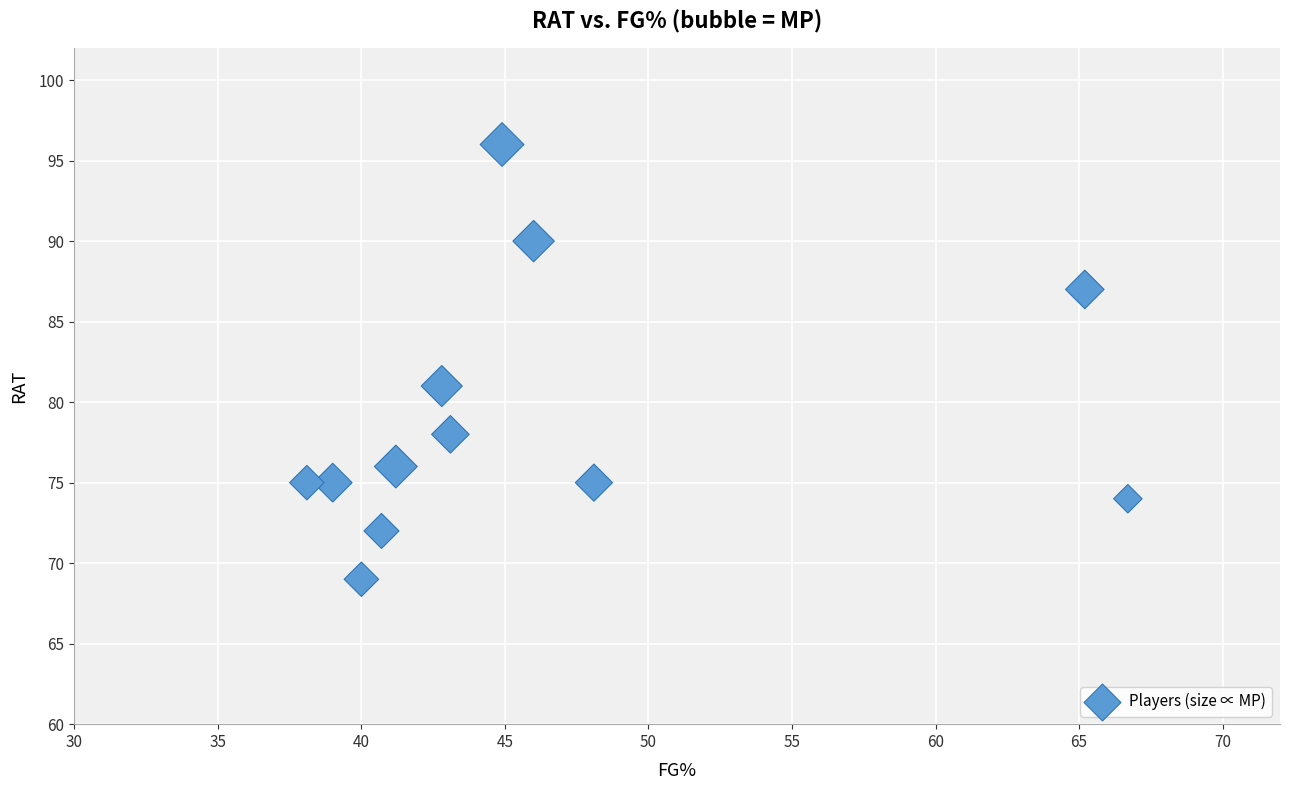

What is the average Y value?

79